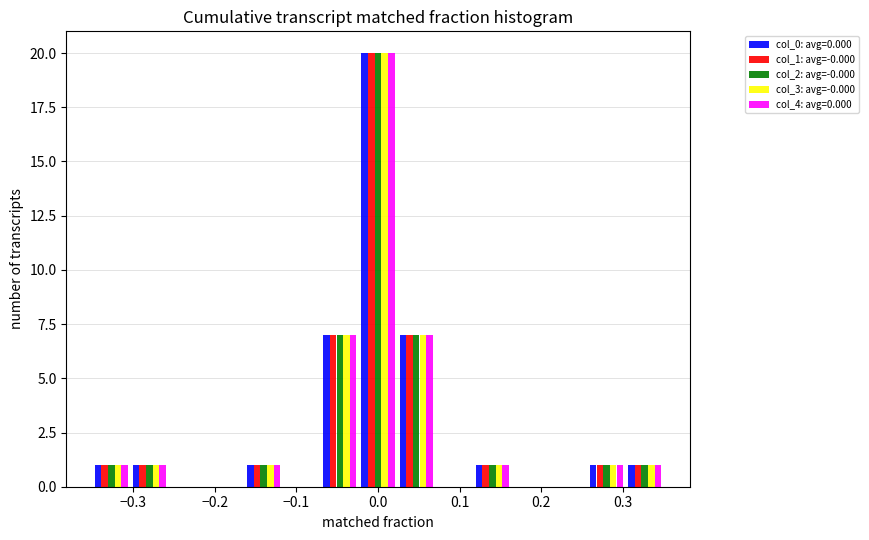

In the col_0: avg=0.000 series, which range on the x-axis has the tallest bar?

-0.02 to 0.02